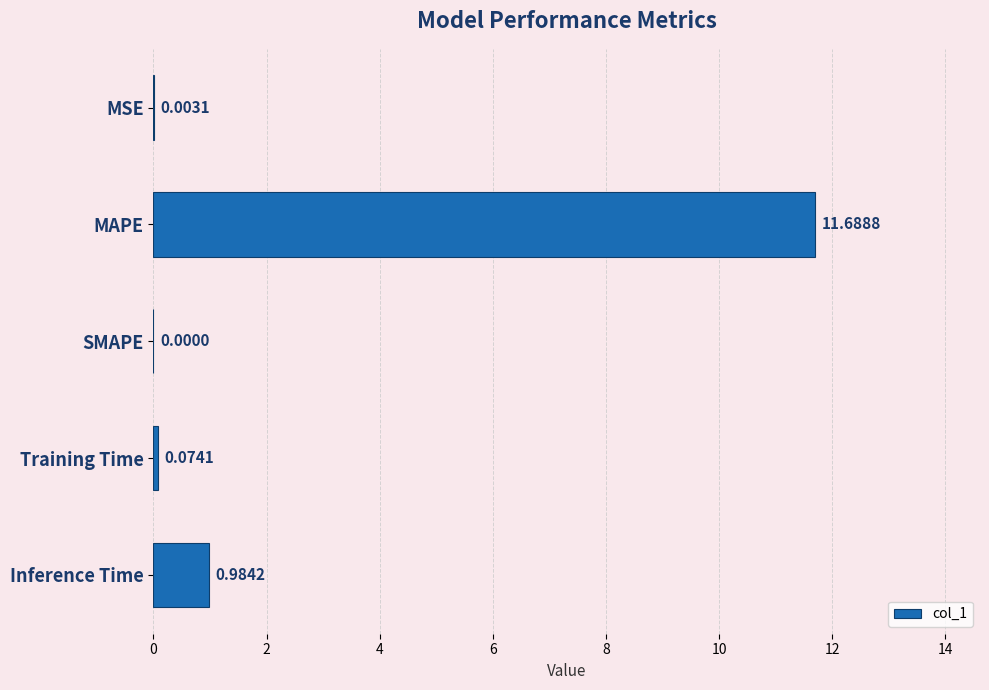

Between Inference Time and MSE, which is larger?

Inference Time